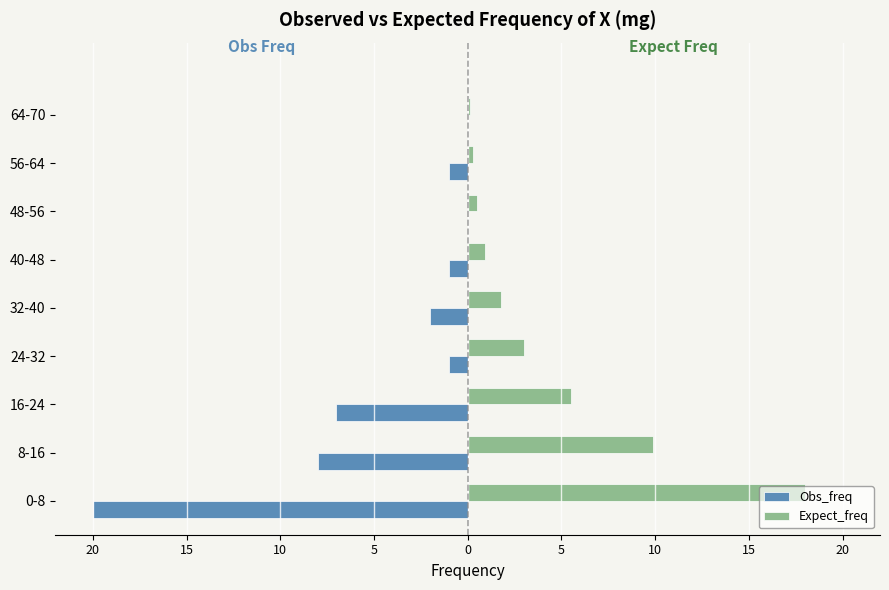

What are all the series names shown in the legend?

Obs_freq, Expect_freq